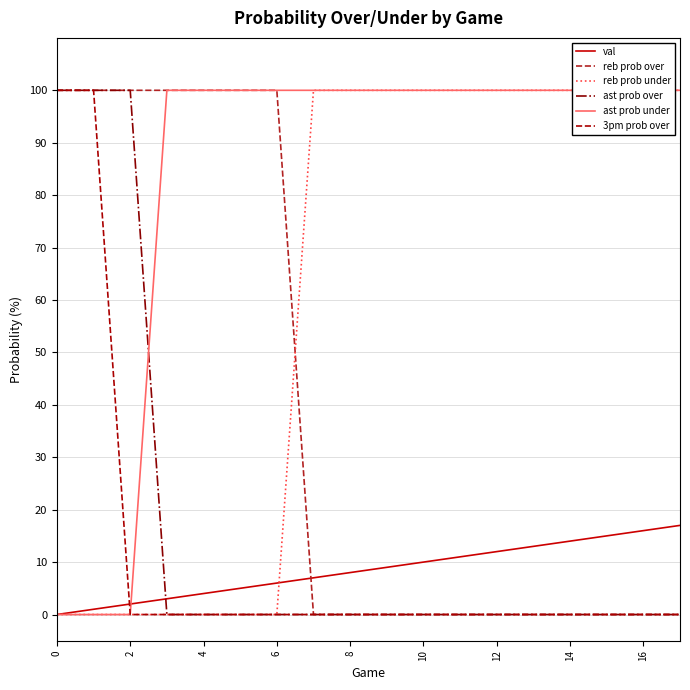

Is it true that ast prob over equals 0 at 13?

True